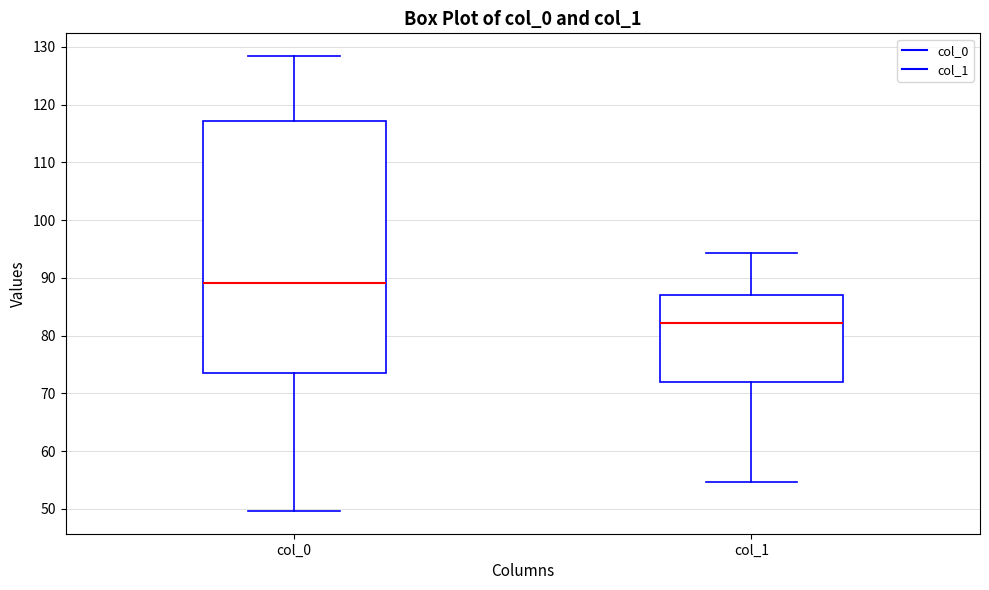

Which box has the lowest median line?

col_1